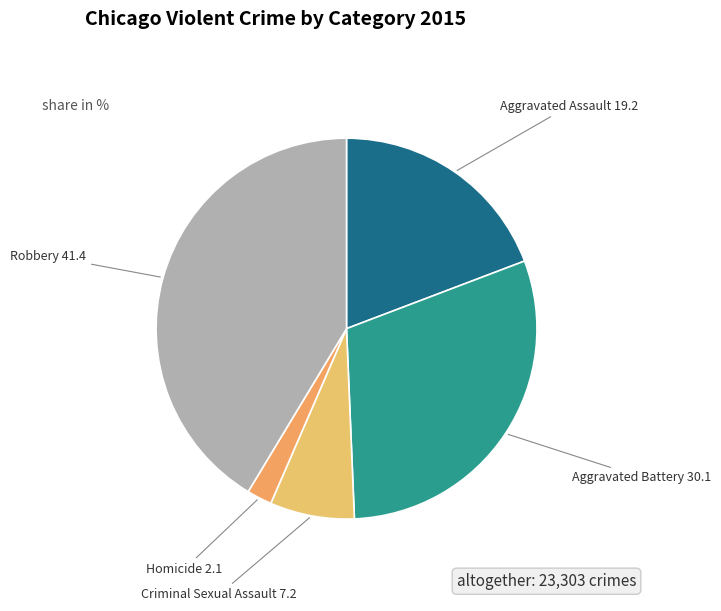

How many slices are in this pie chart?

5